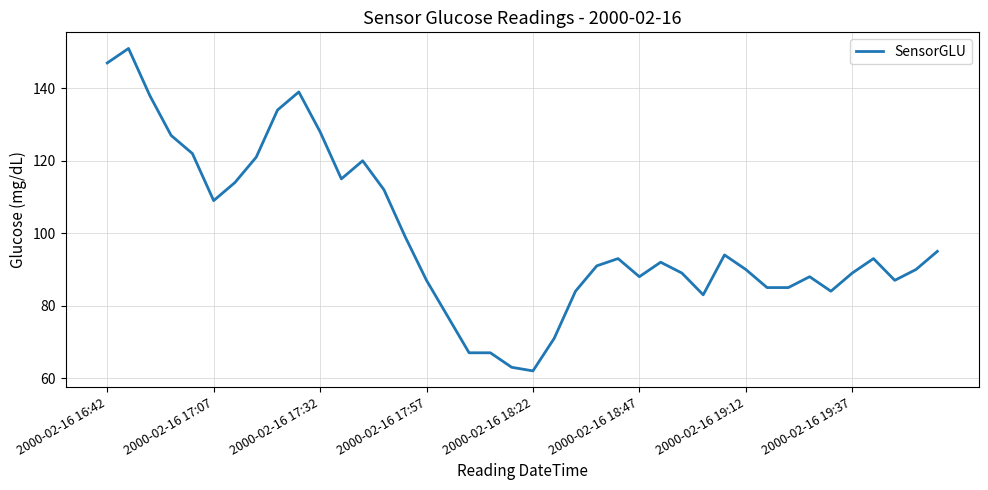

What is the greatest value displayed?

151